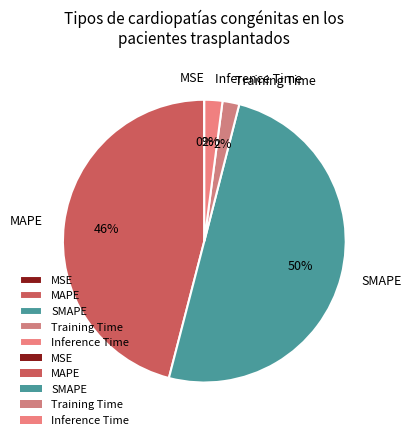

To the nearest percent, what portion does Inference Time represent?

2%